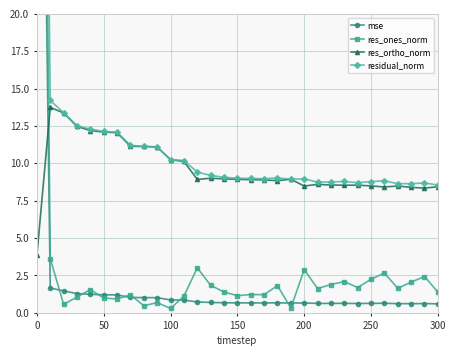

What is the highest value of the res_ortho_norm series?

13.7